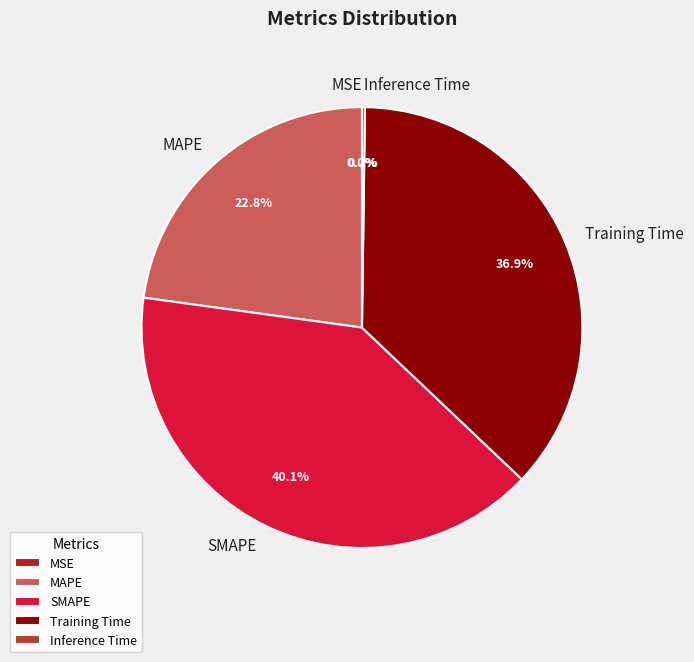

What is the largest slice in the pie chart?

SMAPE